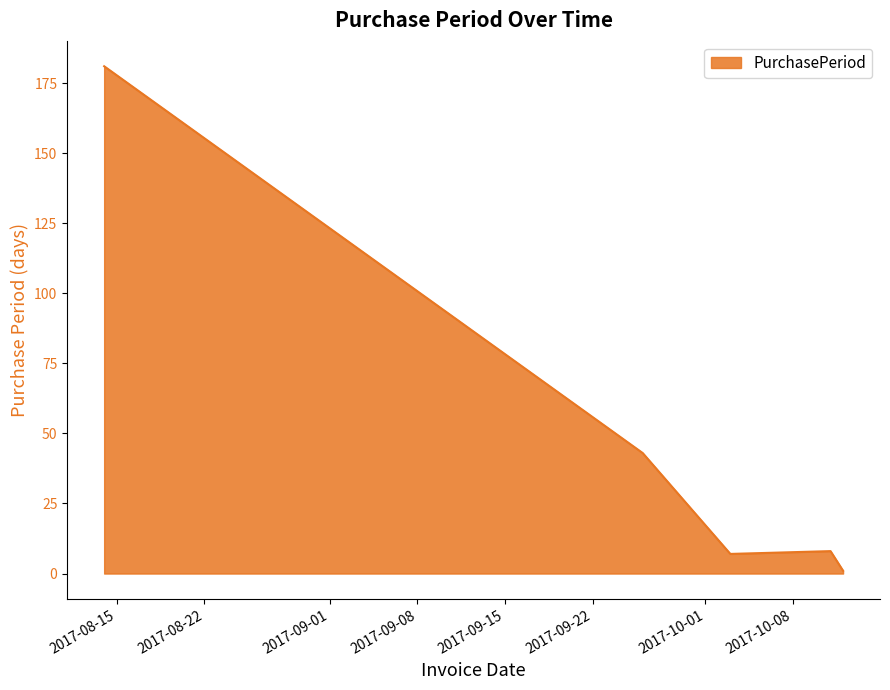

True or false: the data has more than 1 interior local peaks.

False